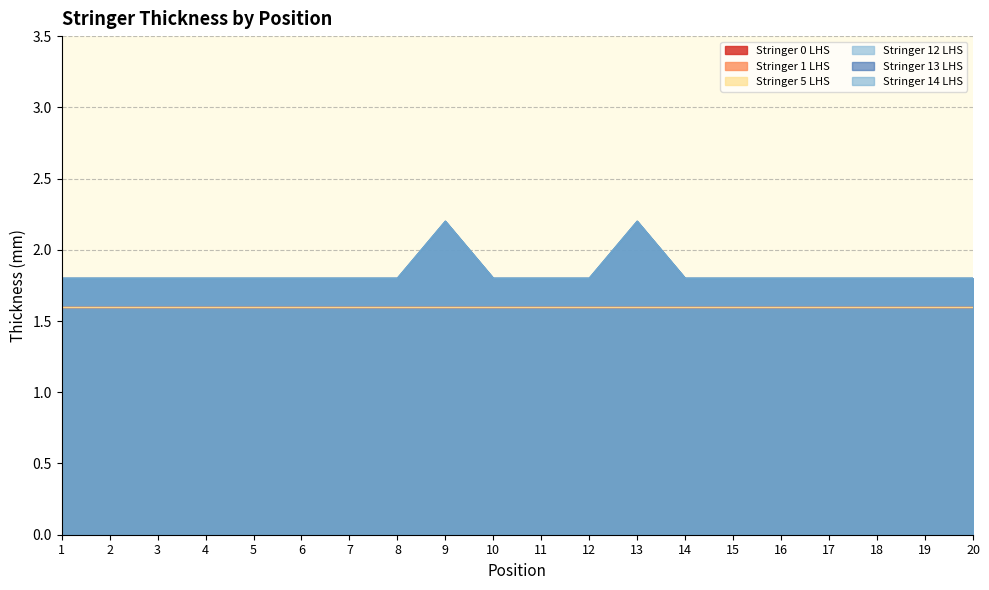

True or false: Stringer 14 LHS and Stringer 13 LHS intersect in this chart.

False